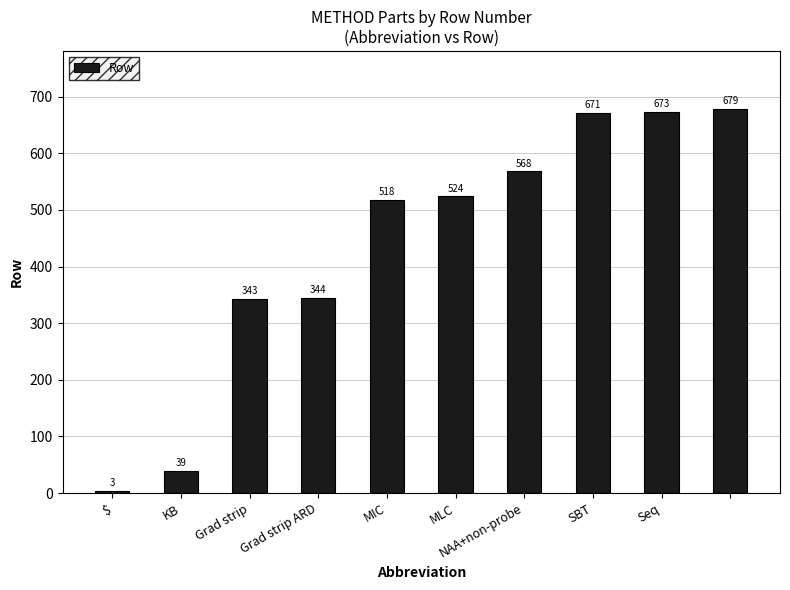

What is the value of the 2nd bar from the left?

39